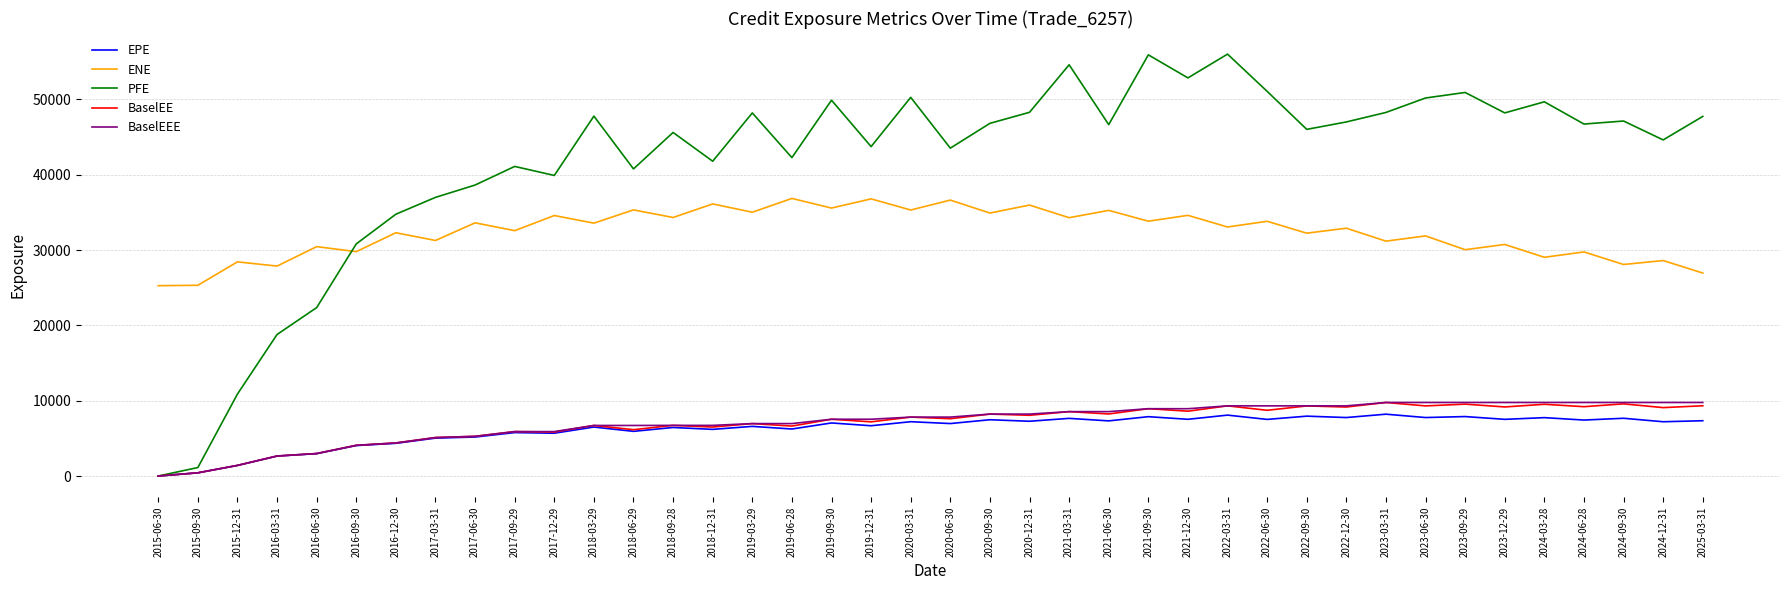

Between 2018-06-29 and 2021-12-30, which series saw the biggest shift?

PFE